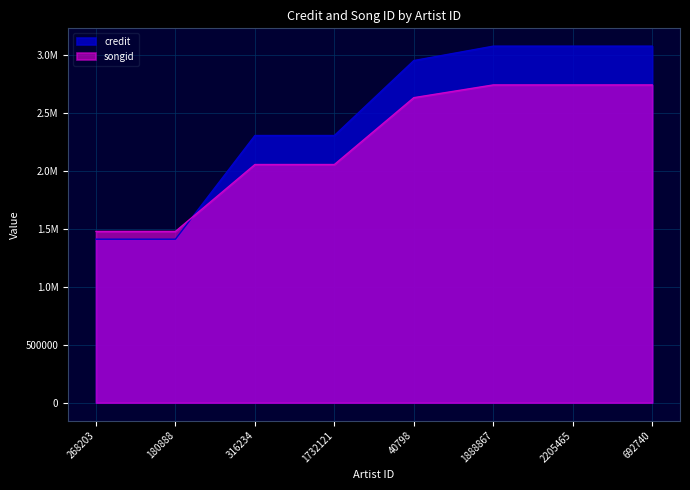

At which category does the chart reach its minimum across all series?

268203